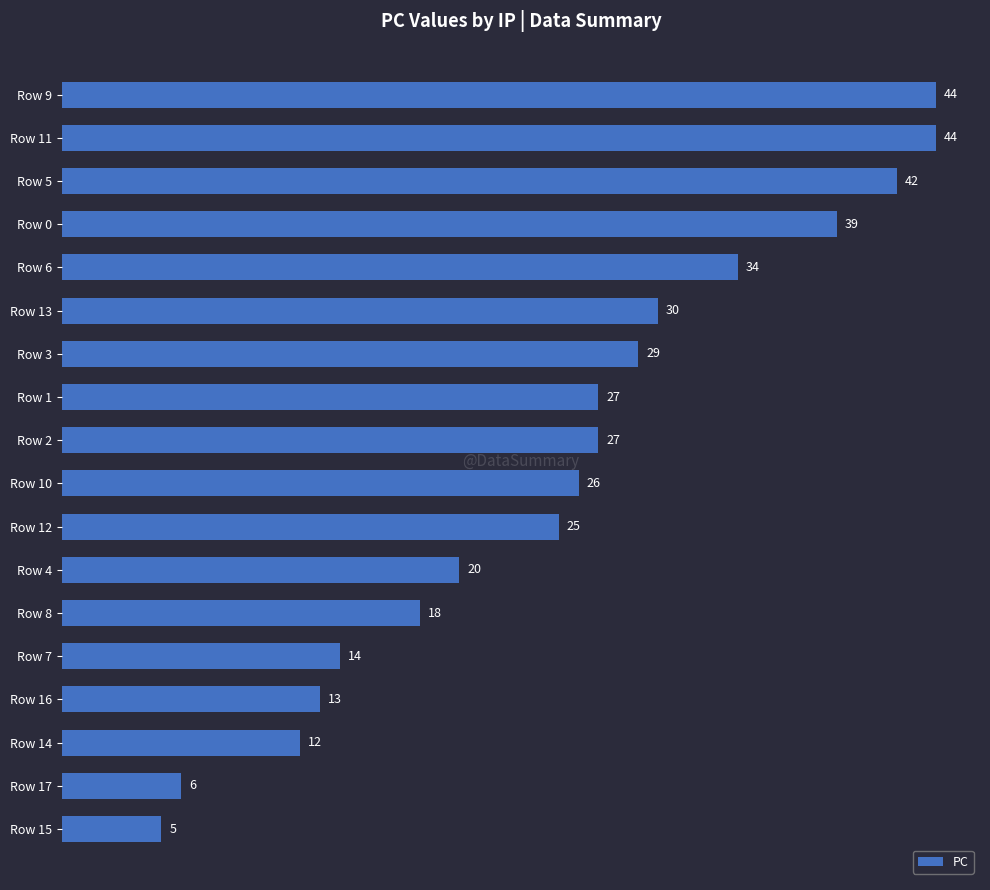

What is the greatest value displayed?

44